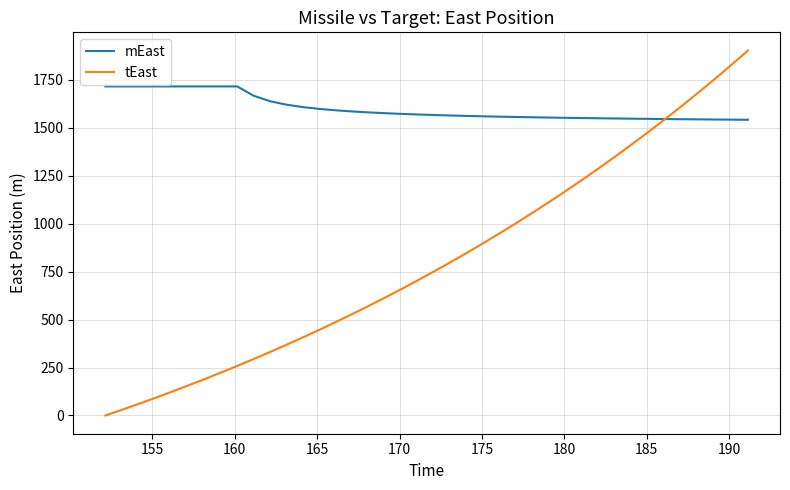

Is this an area chart (filled region under the line)?

No